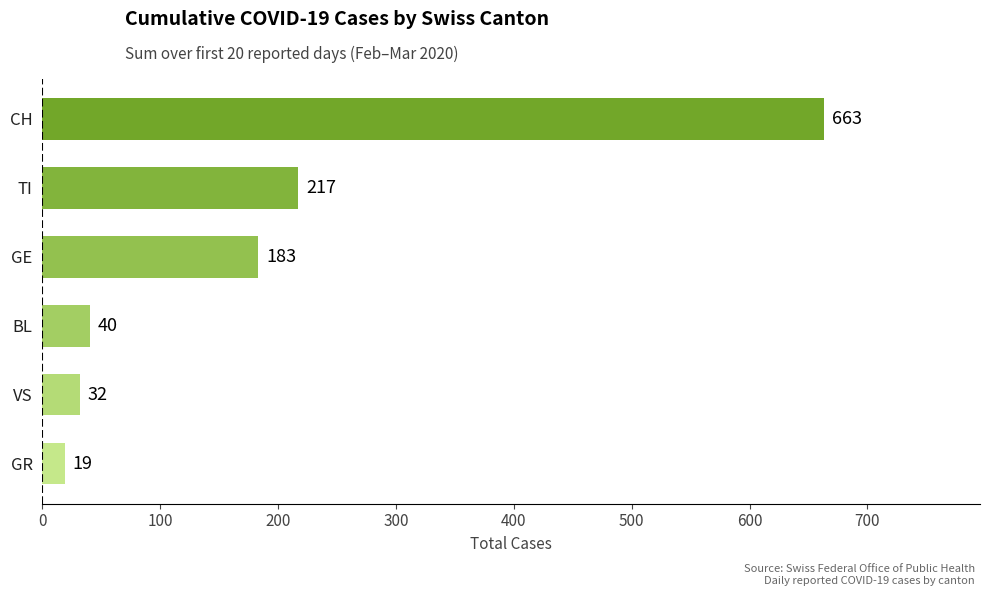

Is it true that the value at GR is 19?

True